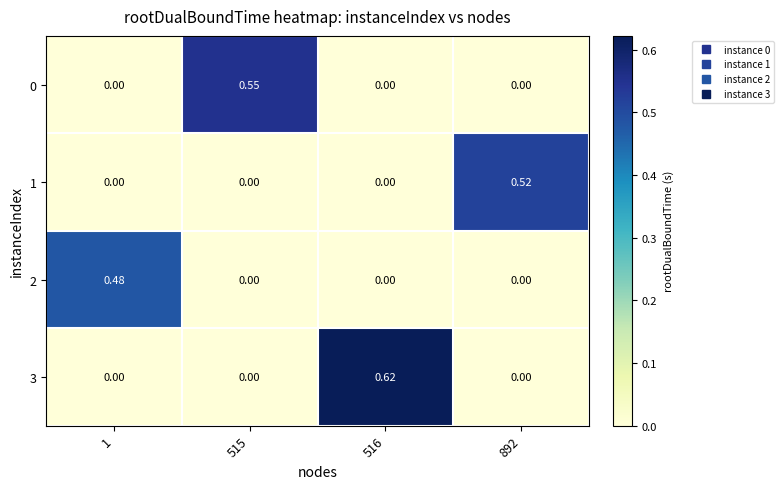

Is the value of 3 at 515 greater than the value of 0 at 515?

No